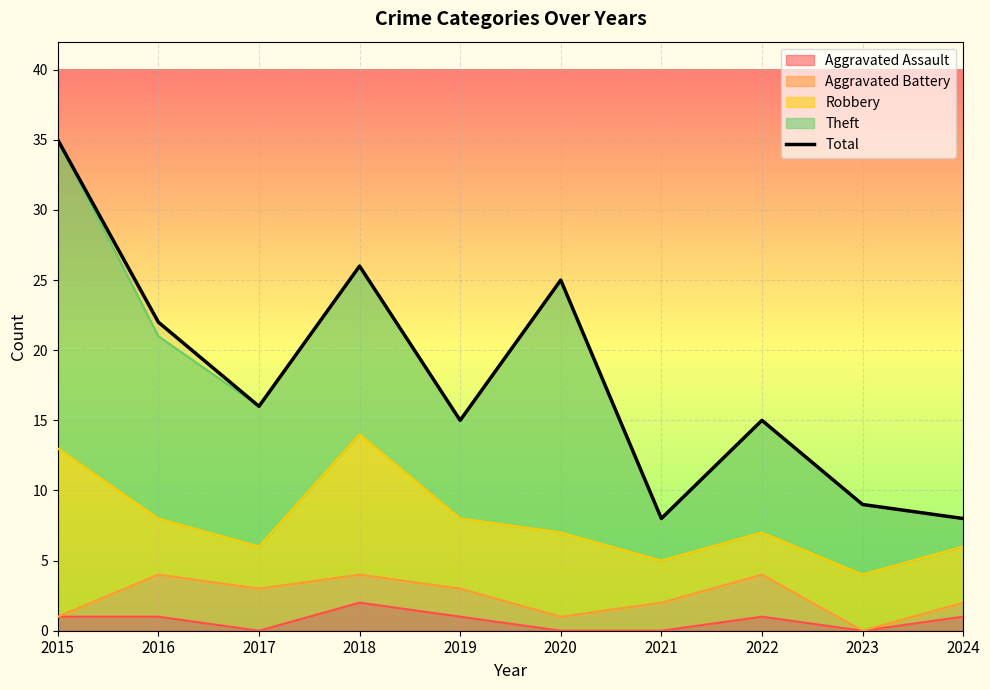

Is it true that the value at 2022 is 15?

True